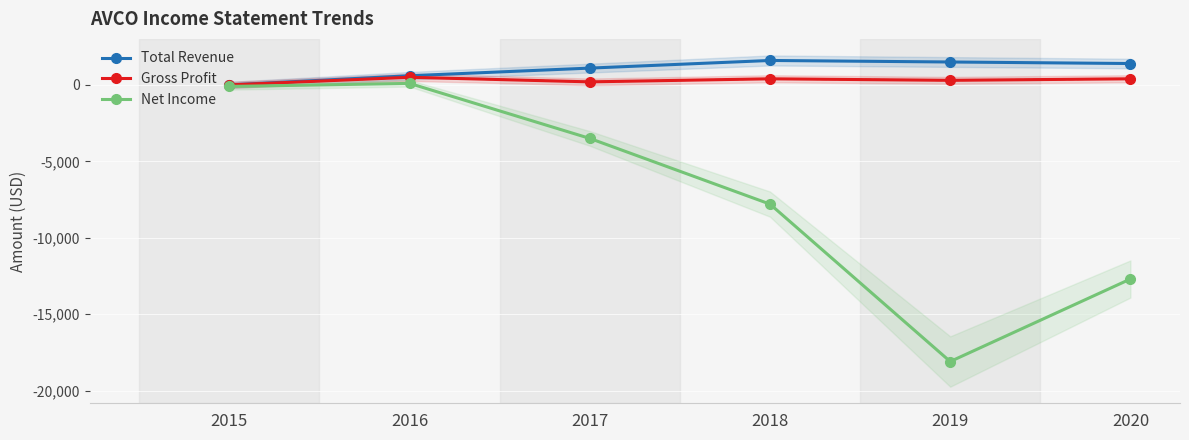

At which category does Net Income reach its first local peak?

2016